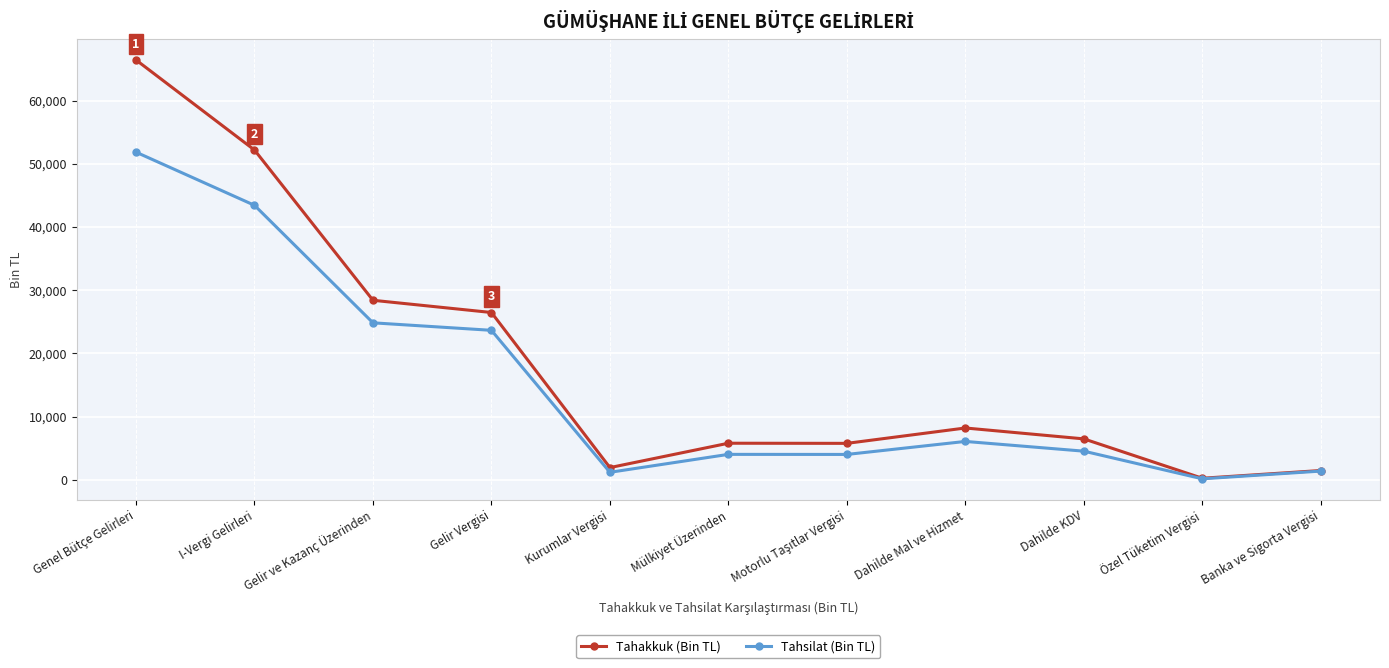

Where is Tahakkuk (Bin TL) nearest to the value 33329?

Gelir ve Kazanç Üzerinden